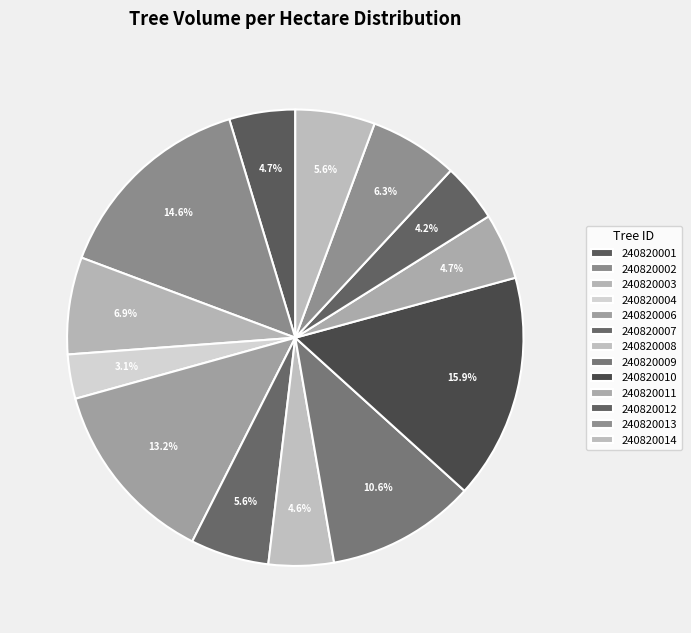

What percentage do 240820007 and 240820009 together represent?

16.1%